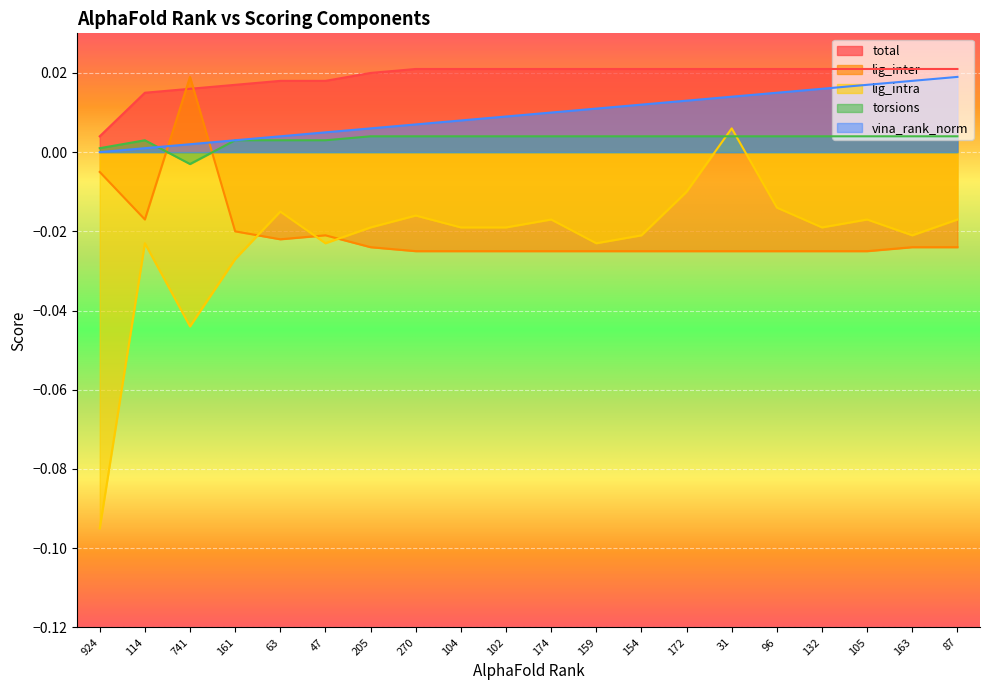

Count the number of data series in this chart.

5